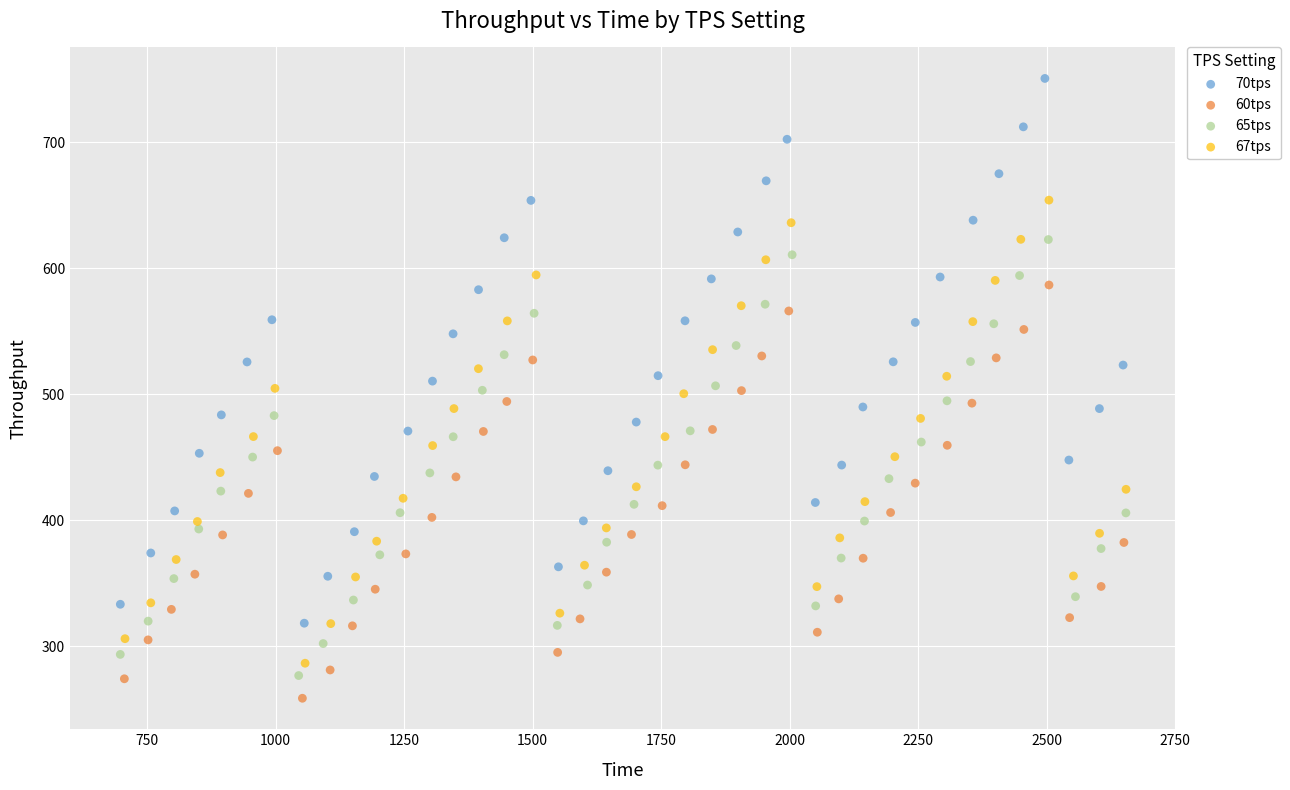

Which series contains the lowest Y value?

60tps